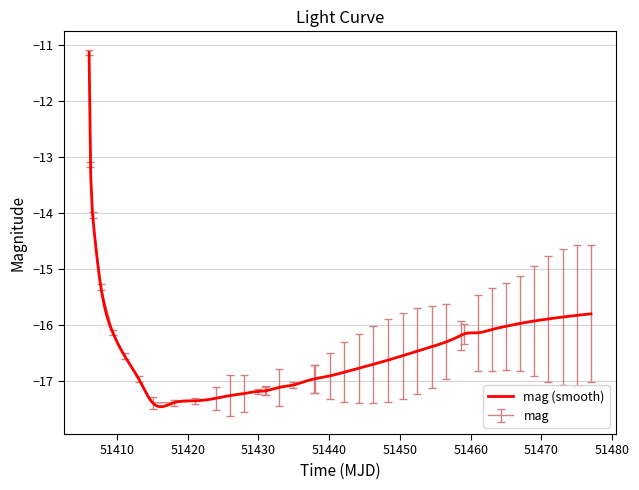

What is the maximum value for mag?

-11.1